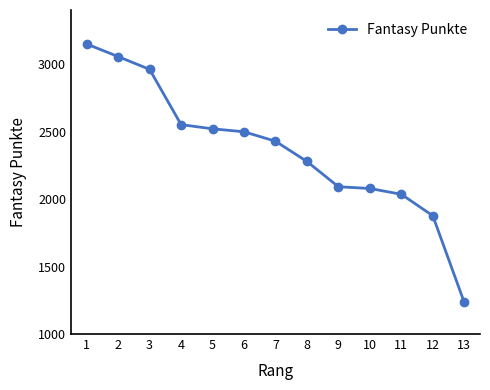

How many data points does each series have?

13